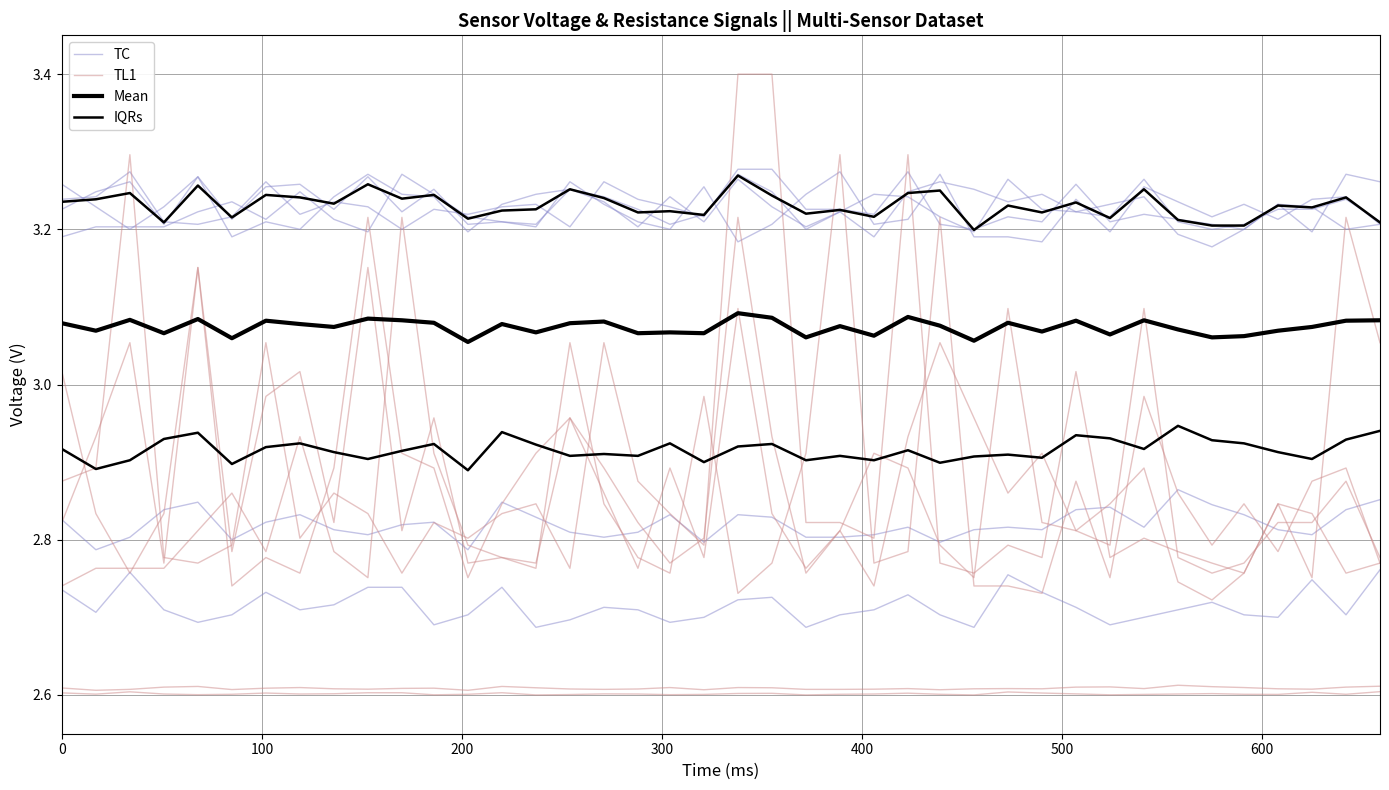

What is the value of the IQRs point at the 29th from the left?

2.9